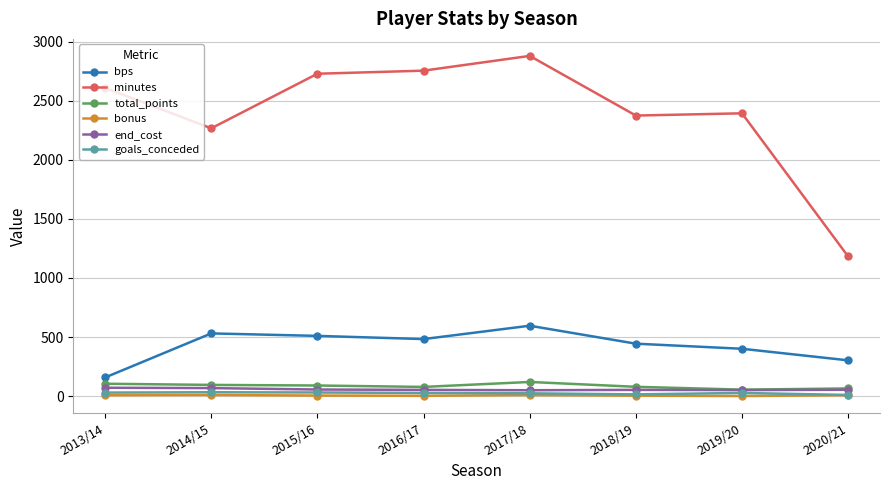

Which category has the highest value across all series?

2017/18